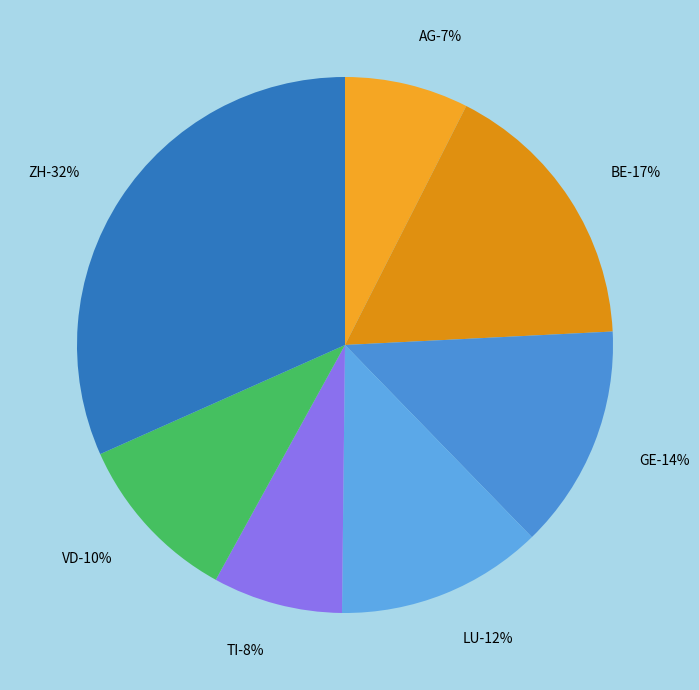

Which slice is the largest?

ZH